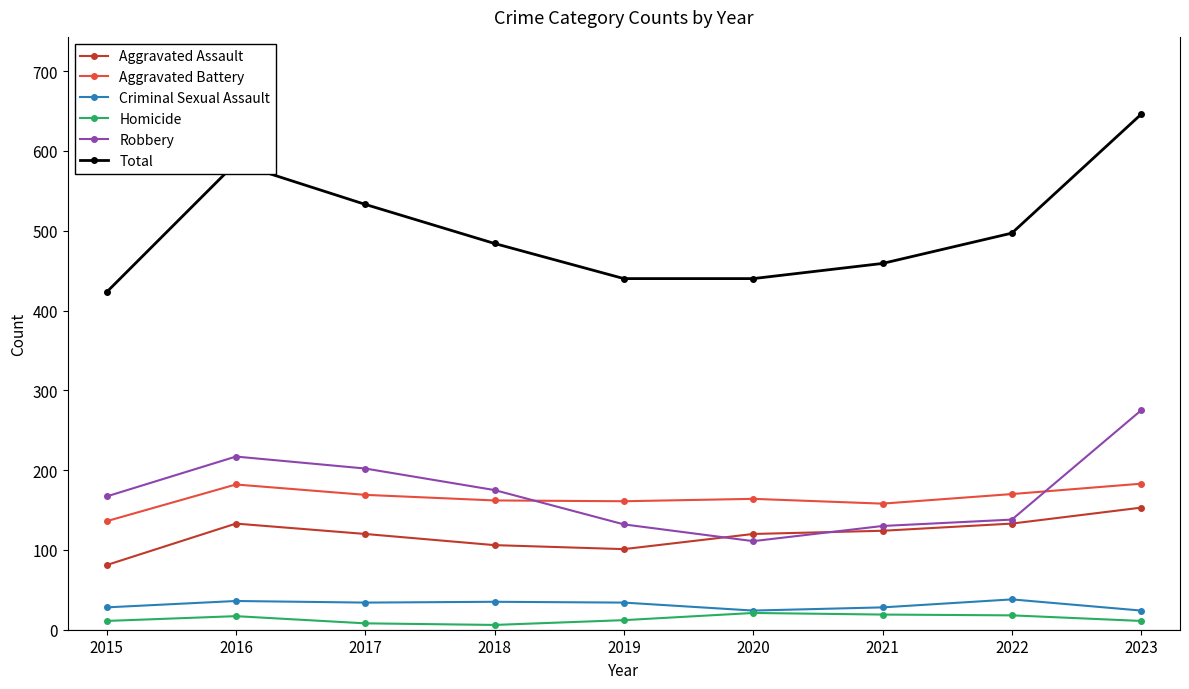

What is the sum of the Criminal Sexual Assault values at 2016 and 2018?

71